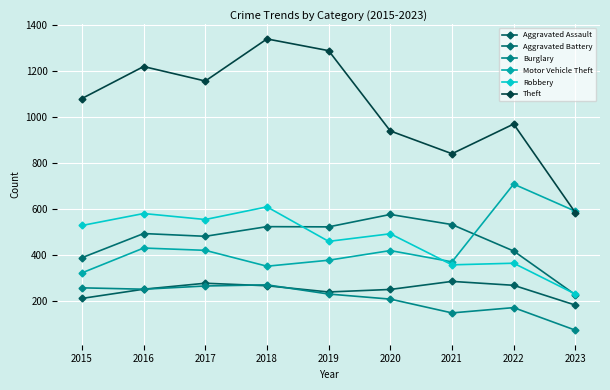

Reading left to right, transcribe all the data shown in this chart.

Aggravated Assault: 2015=210	2016=250	2017=276	2018=265	2019=238	2020=249	2021=284	2022=267	2023=181
Aggravated Battery: 2015=387	2016=492	2017=480	2018=522	2019=521	2020=575	2021=531	2022=416	2023=226
Burglary: 2015=256	2016=250	2017=264	2018=269	2019=229	2020=207	2021=147	2022=170	2023=72
Motor Vehicle Theft: 2015=321	2016=429	2017=419	2018=350	2019=376	2020=418	2021=369	2022=707	2023=589
Robbery: 2015=527	2016=579	2017=553	2018=608	2019=458	2020=491	2021=356	2022=363	2023=229
Theft: 2015=1079	2016=1218	2017=1155	2018=1338	2019=1287	2020=938	2021=839	2022=968	2023=583